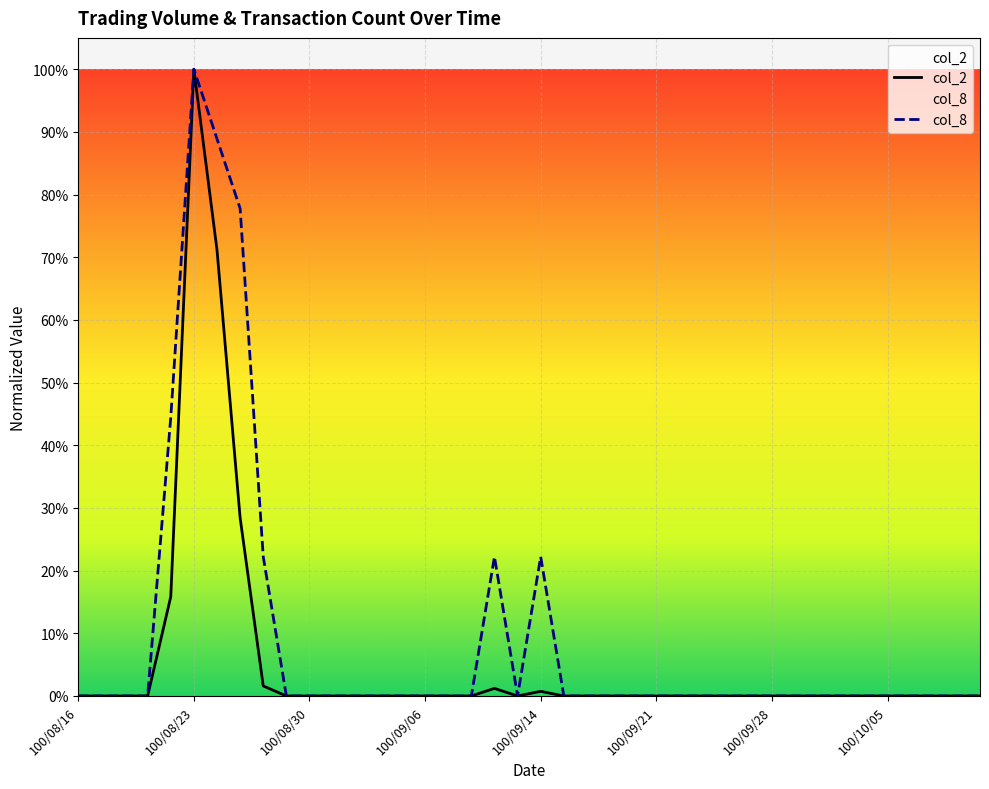

Which series changed the most between 100/08/19 and 100/09/21?

col_2